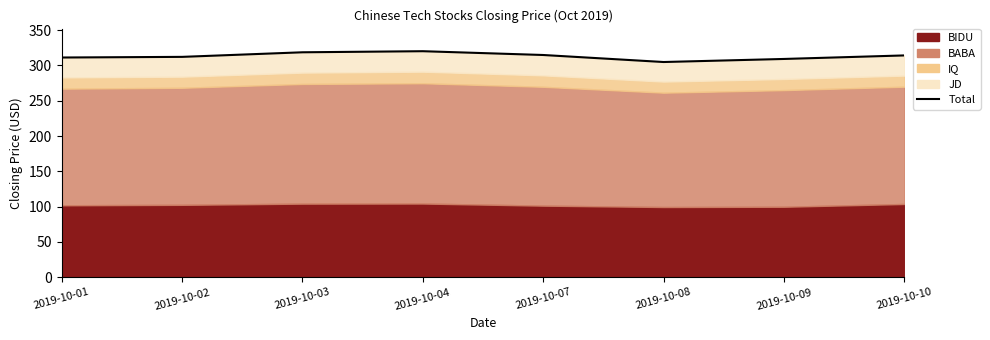

Where is the data nearest to the value 312?

2019-10-02